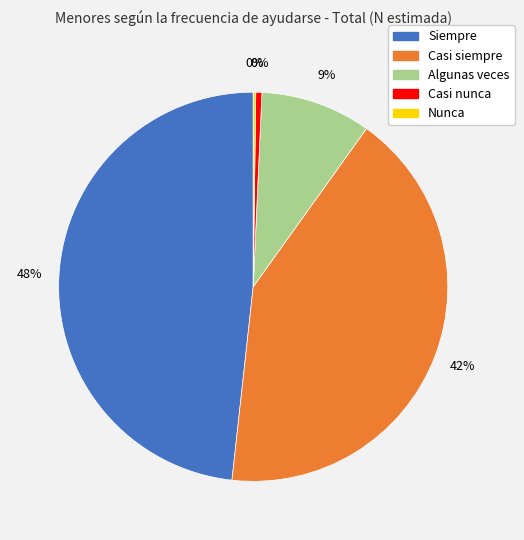

True or false: Siempre accounts for 48% of the total.

True